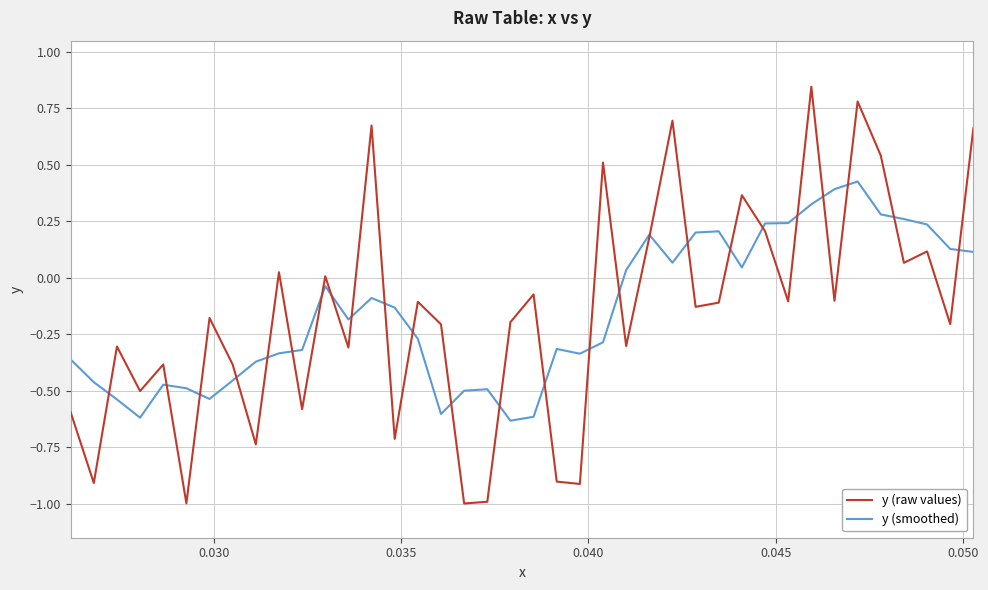

Which series has the largest range (max minus min)?

y (raw values)